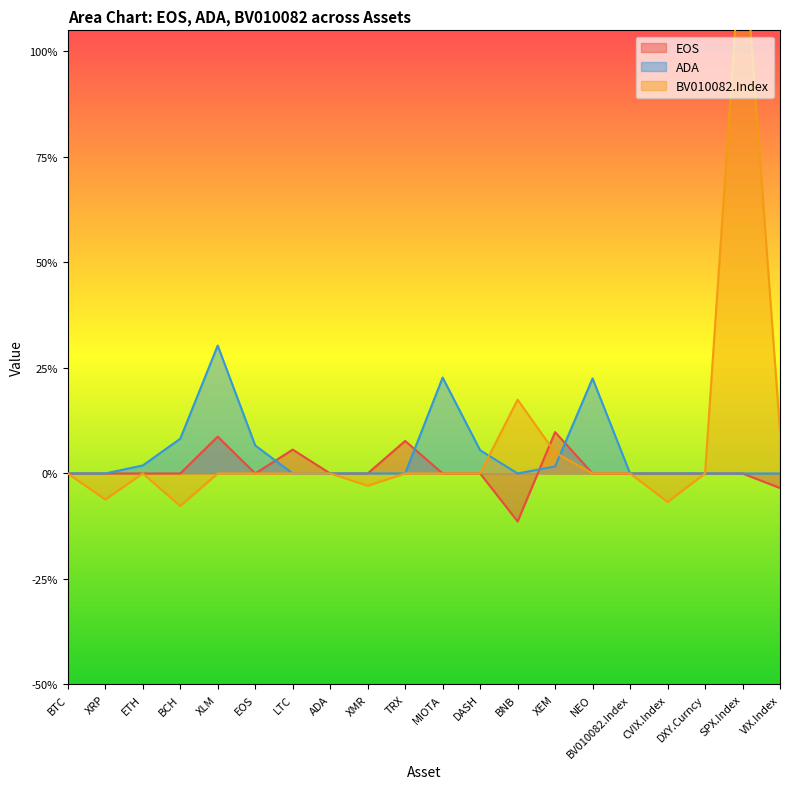

The value of ADA at XEM is 0.0. True or false?

False